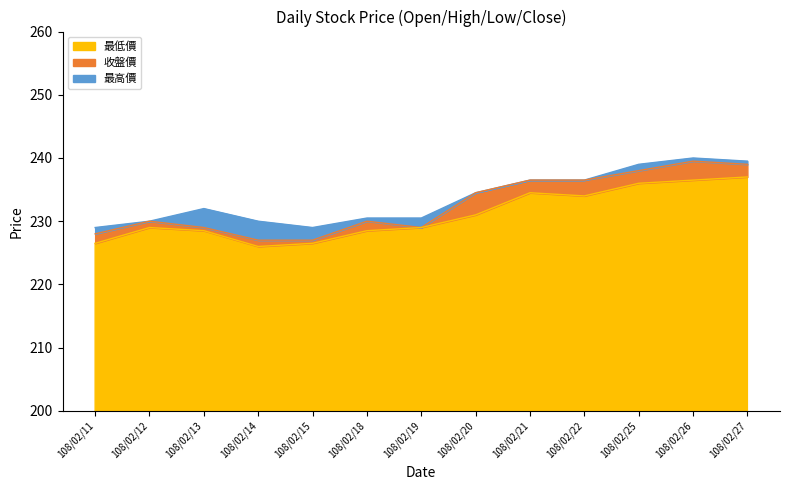

True or false: 最低價 and 收盤價 cross at least once.

False